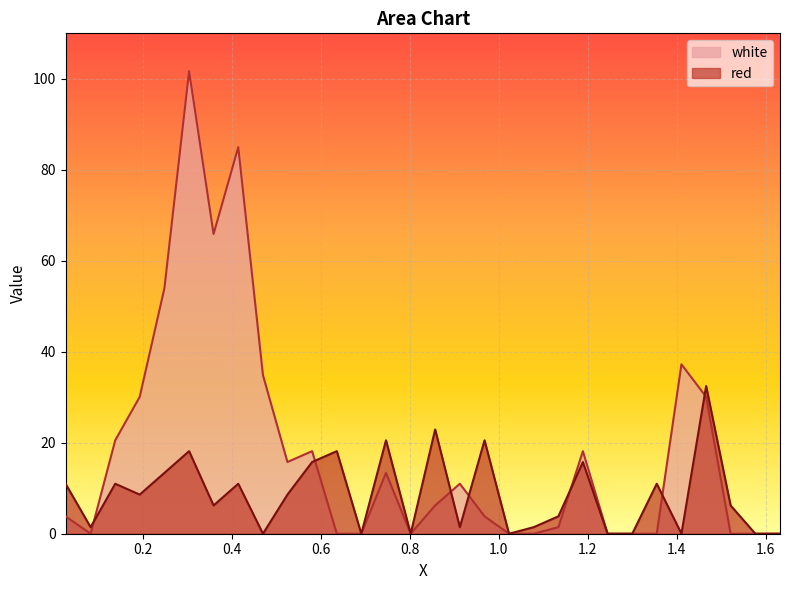

Which series has the largest total across all categories?

white